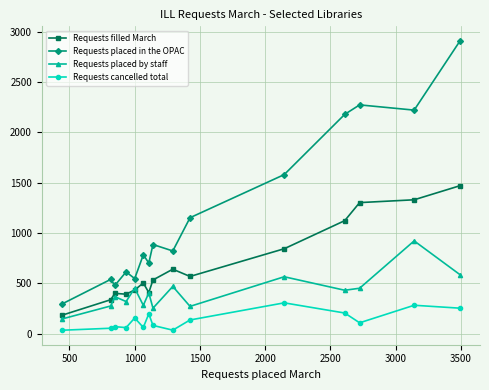

Count the number of categories in the chart.

15